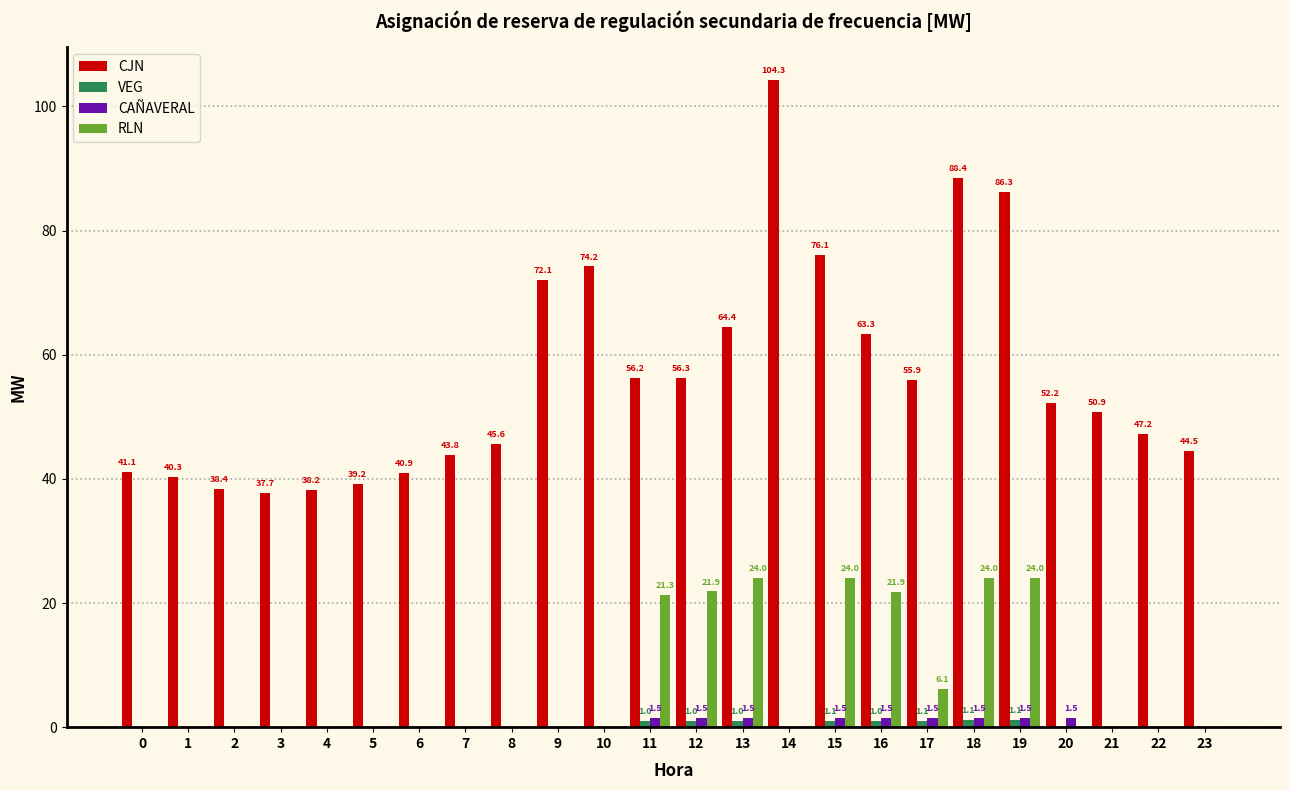

Reading left to right, list all the values displayed in this chart.

CJN: 0=41.1	1=40.3	2=38.4	3=37.7	4=38.2	5=39.2	6=40.9	7=43.8	8=45.6	9=72.1	10=74.2	11=56.2	12=56.3	13=64.4	14=104.3	15=76.1	16=63.3	17=55.9	18=88.4	19=86.3	20=52.2	21=50.9	22=47.2	23=44.5
VEG: 0=0.0	1=0.0	2=0.0	3=0.0	4=0.0	5=0.0	6=0.0	7=0.0	8=0.0	9=0.0	10=0.0	11=1.0	12=1.0	13=1.0	14=0.0	15=1.1	16=1.0	17=1.1	18=1.1	19=1.1	20=0.0	21=0.0	22=0.0	23=0.0
CAÑAVERAL: 0=0.0	1=0.0	2=0.0	3=0.0	4=0.0	5=0.0	6=0.0	7=0.0	8=0.0	9=0.0	10=0.0	11=1.5	12=1.5	13=1.5	14=0.0	15=1.5	16=1.5	17=1.5	18=1.5	19=1.5	20=1.5	21=0.0	22=0.0	23=0.0
RLN: 0=0.0	1=0.0	2=0.0	3=0.0	4=0.0	5=0.0	6=0.0	7=0.0	8=0.0	9=0.0	10=0.0	11=21.3	12=21.9	13=24.0	14=0.0	15=24.0	16=21.9	17=6.1	18=24.0	19=24.0	20=0.0	21=0.0	22=0.0	23=0.0